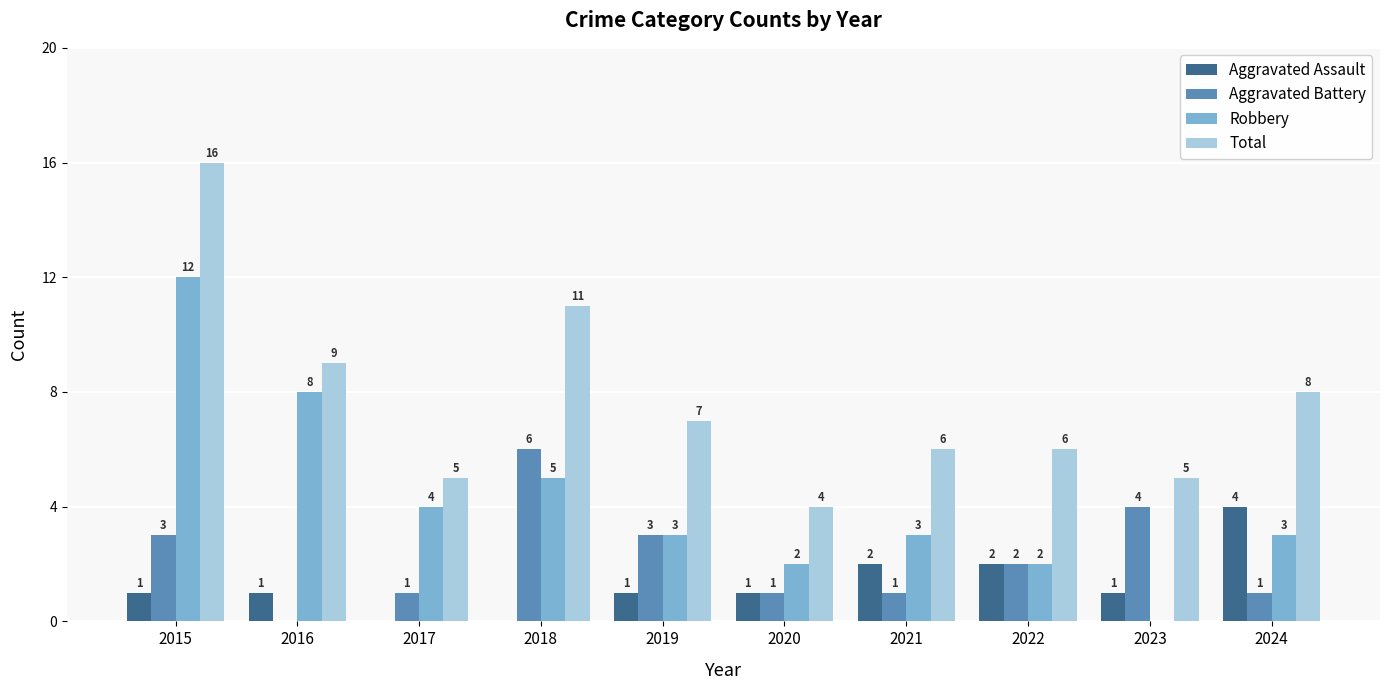

What is the average value of the Robbery series?

4